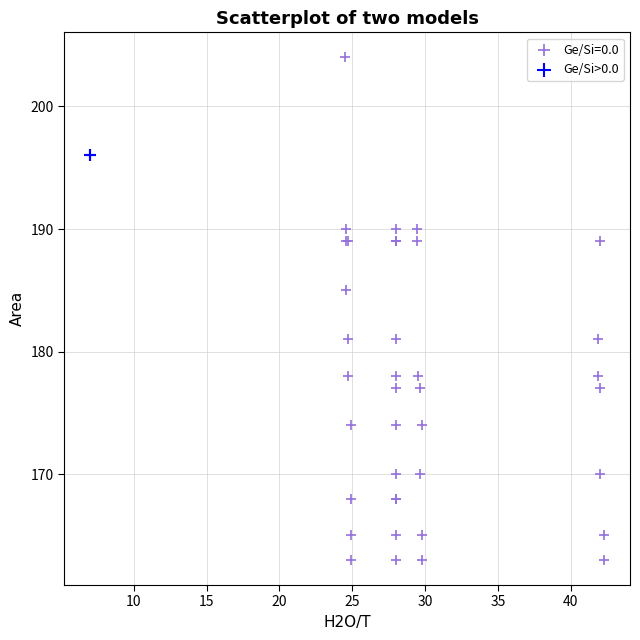

What are all the series names shown in the legend?

Ge/Si=0.0, Ge/Si>0.0